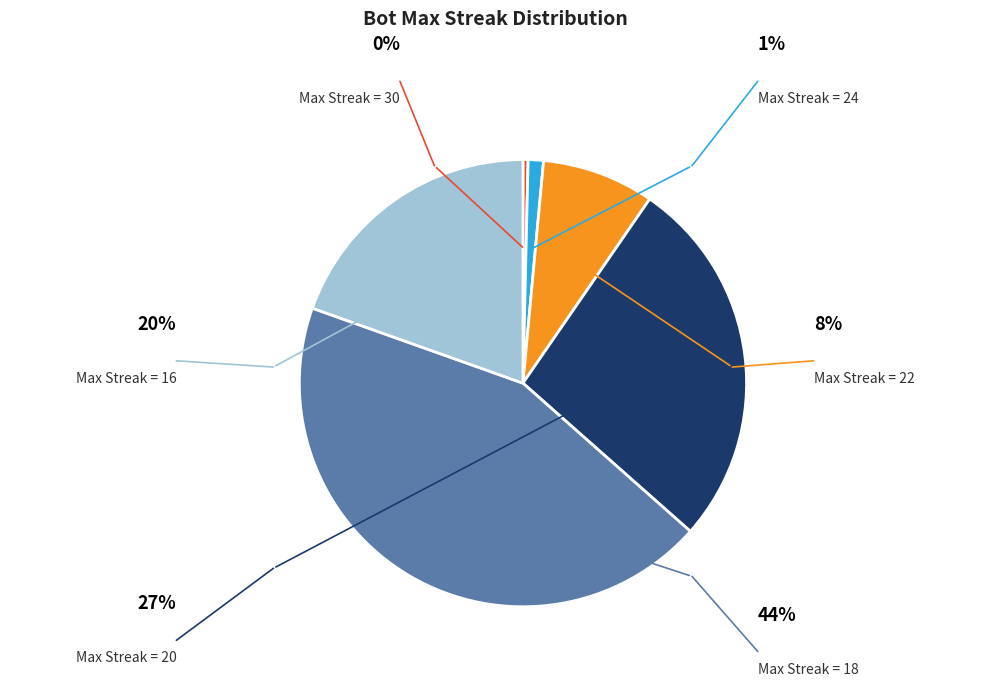

The 20 slice represents 21% of the pie. True or false?

False